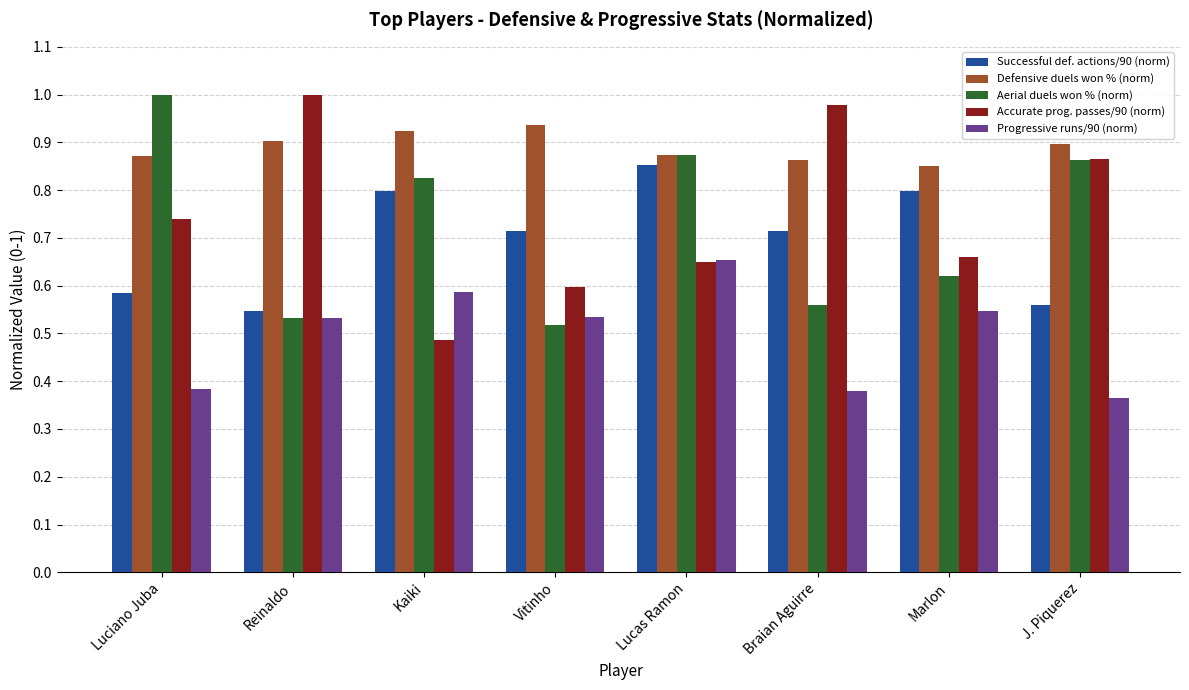

What is the label of the 8th bar from the left?

J. Piquerez